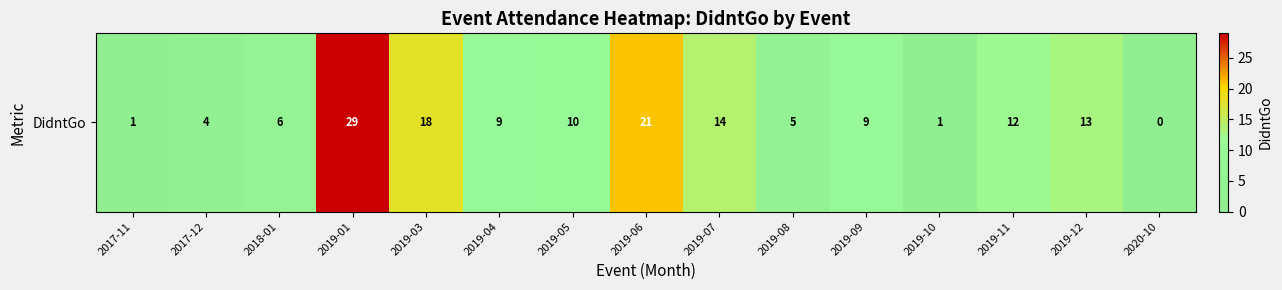

What is the change in value from 2019-04 to 2019-07?

+5